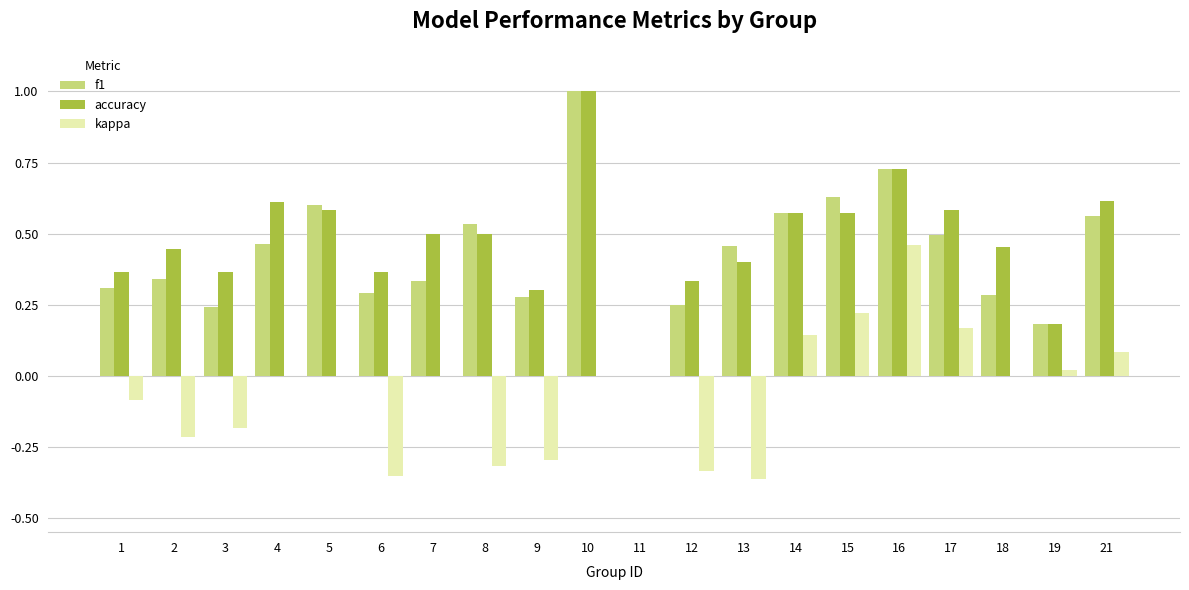

What is the sum of the accuracy values at 16 and 1?

1.1